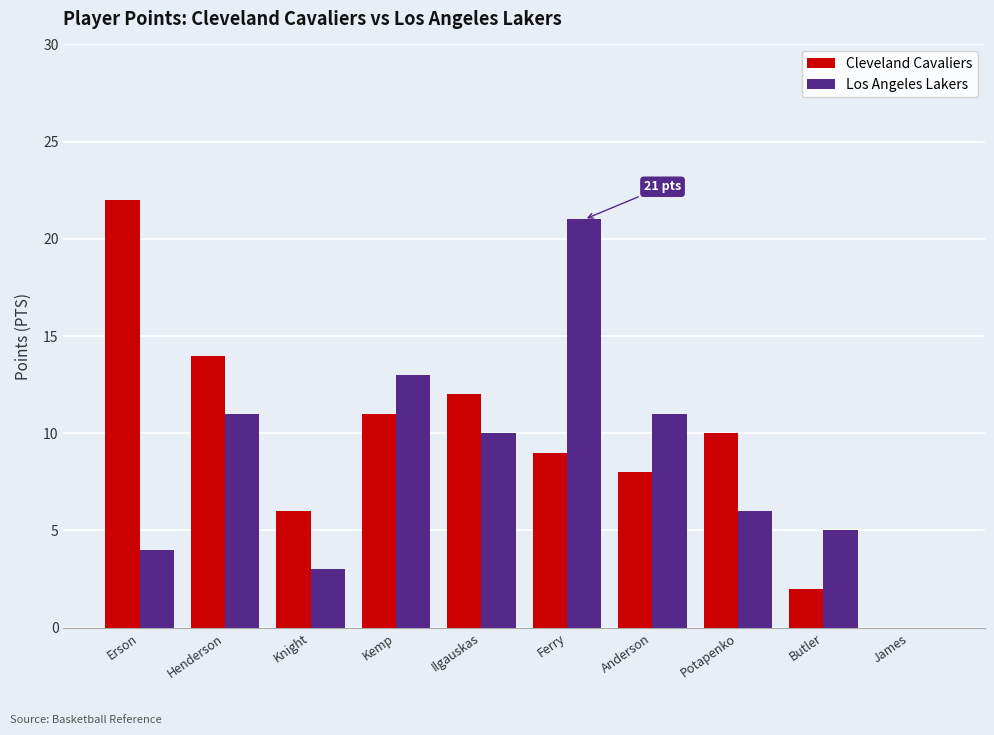

What is the average value of the Cleveland Cavaliers series?

9